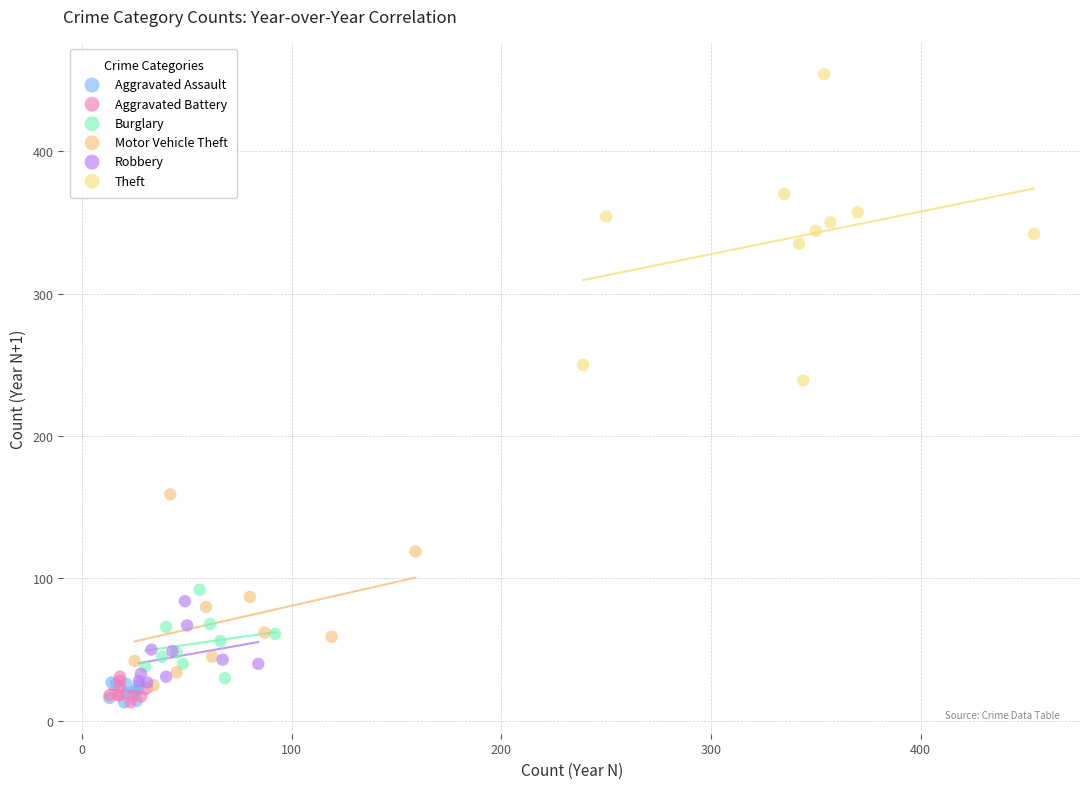

Which series reaches the maximum Y coordinate?

Theft